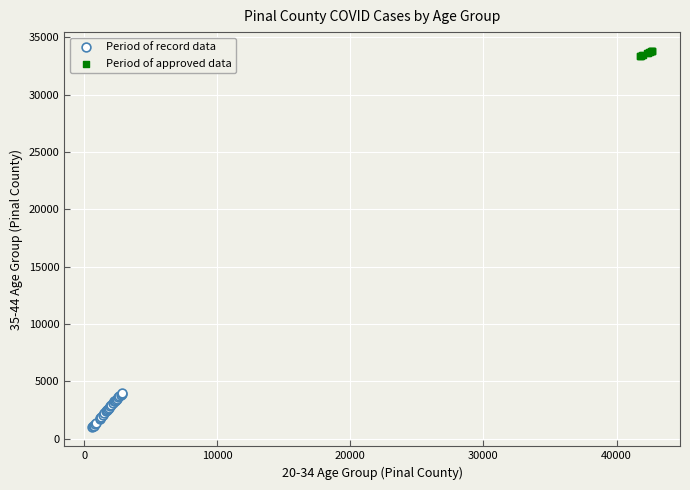

Which series reaches the maximum Y coordinate?

Period of approved data